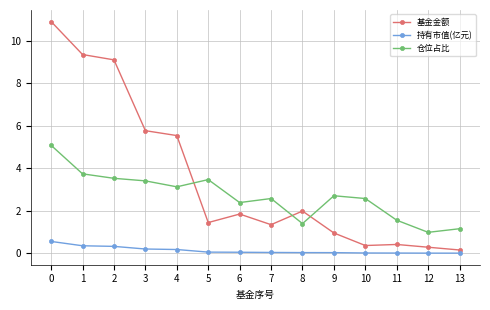

True or false: 持有市值(亿元) and 仓位占比 cross at least once.

False